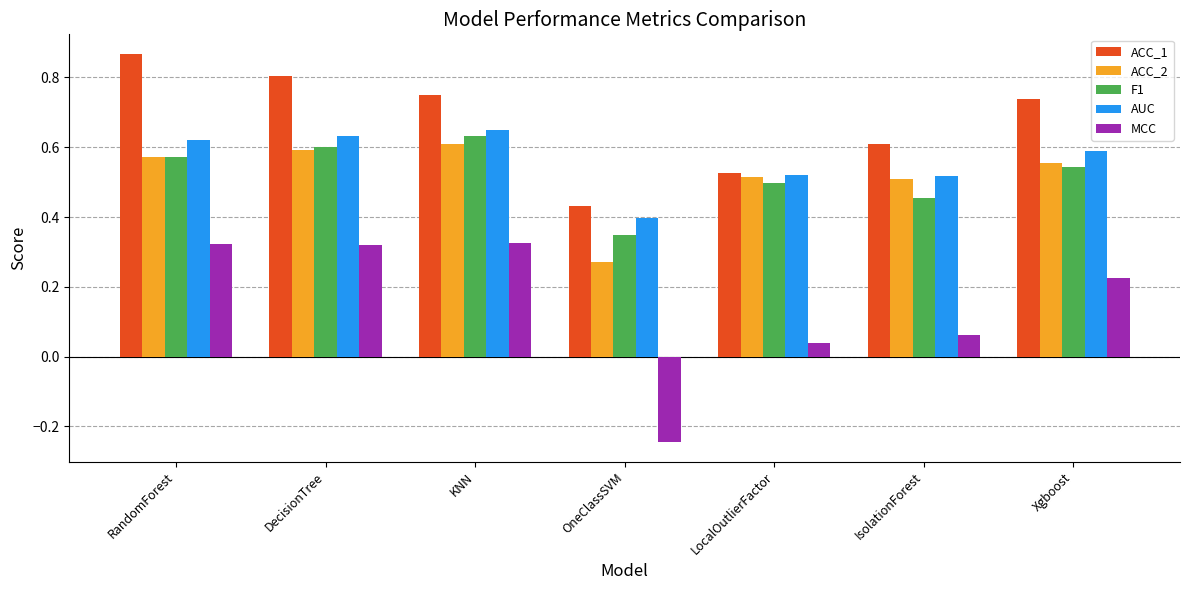

The ACC_2 series shows 1.0 at DecisionTree. True or false?

False